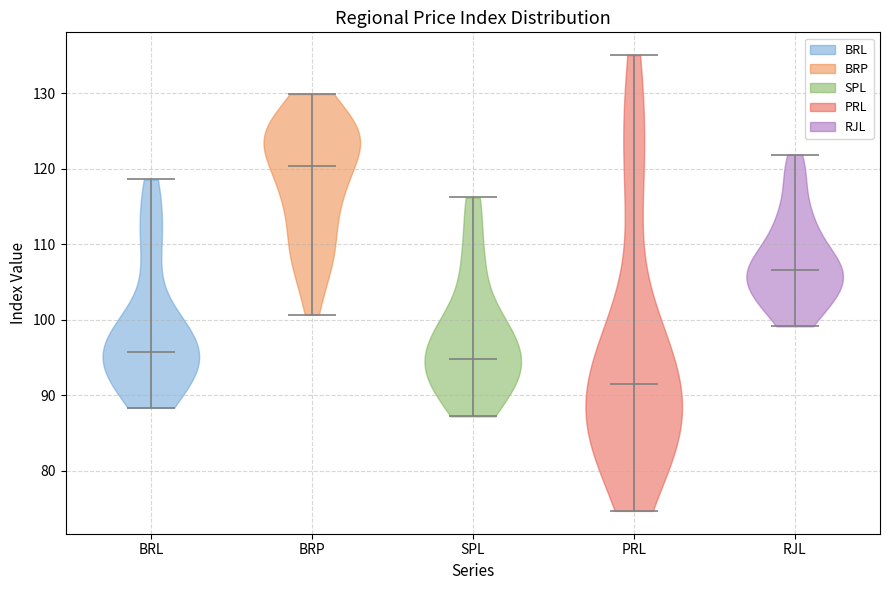

What is the lowest point the violin for RJL reaches on the y-axis? The values are not printed on the chart, so give them approximately, as read against the axis.

99